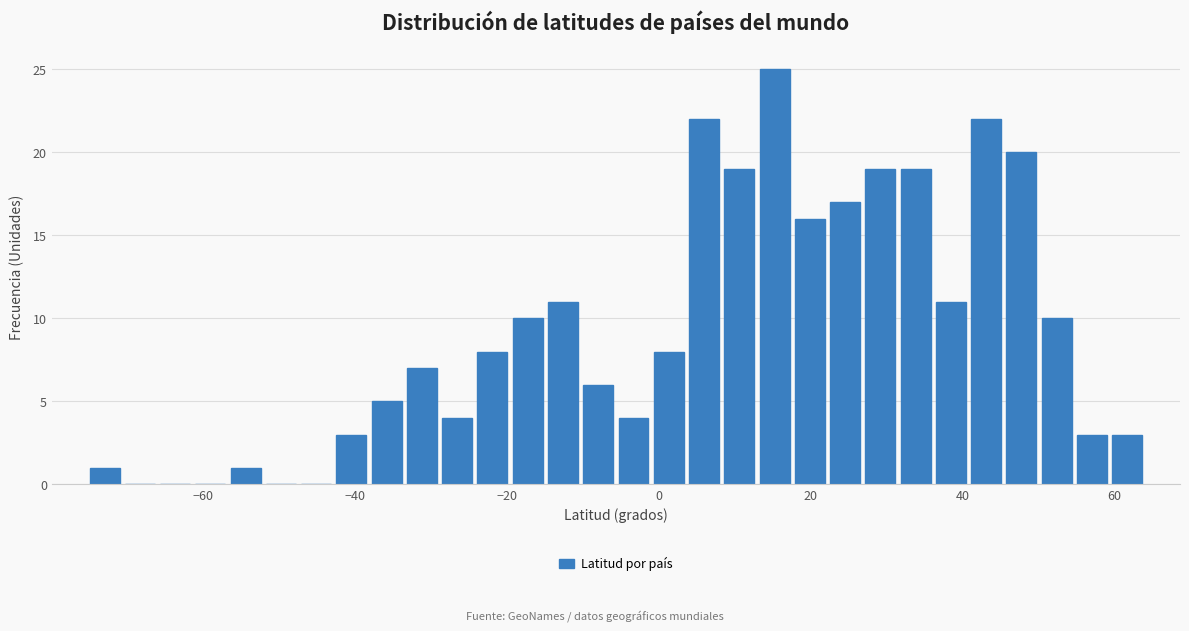

Around what value on the x-axis is the tallest bar? Give the approximate position of its centre, as read against the axis.

16